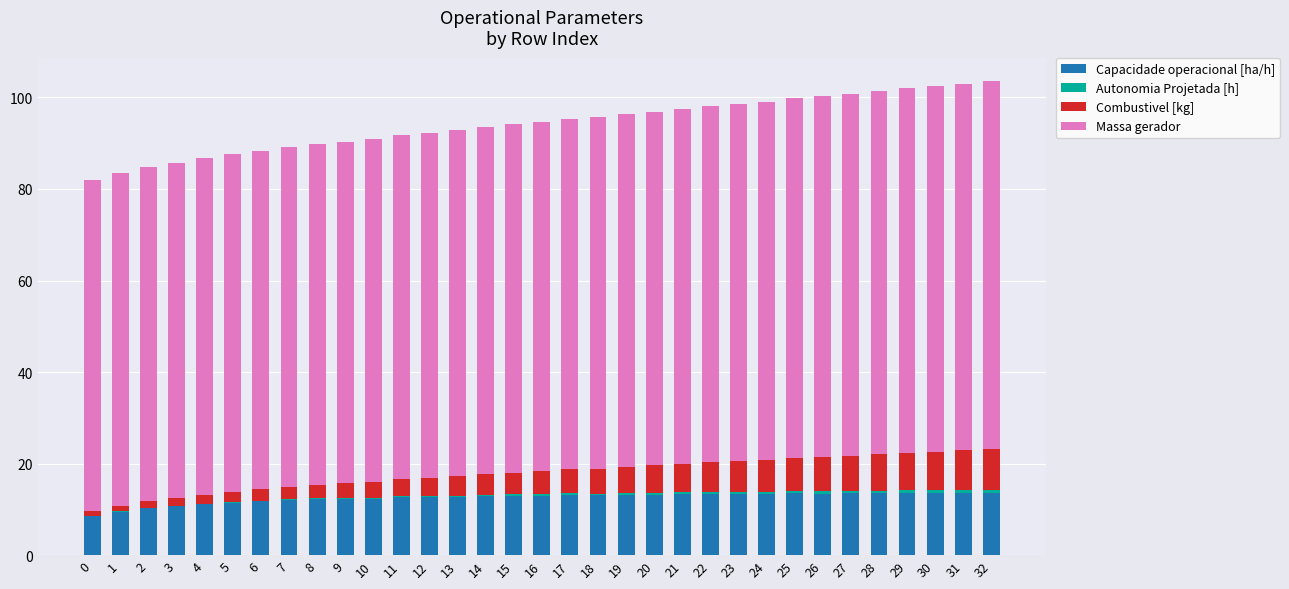

Is it true that Capacidade operacional [ha/h] equals 9.0 at 23?

False